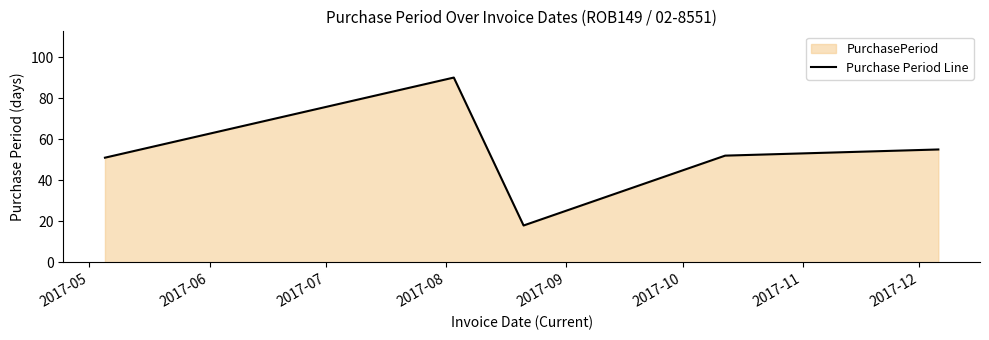

What is the average value?

53